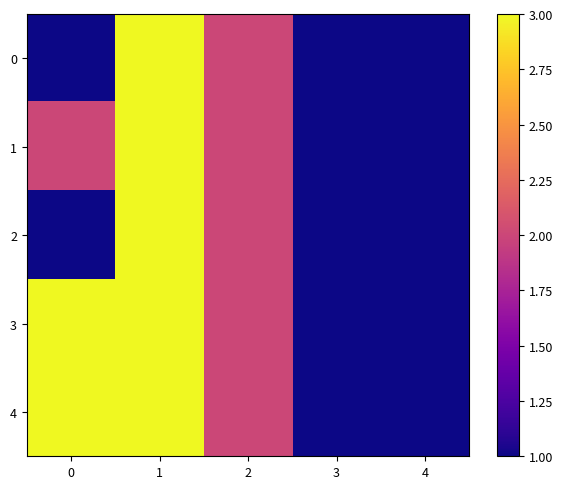

Reading left to right, transcribe all the data shown in this chart.

0: 0=1	1=3	2=2	3=1	4=1
1: 0=2	1=3	2=2	3=1	4=1
2: 0=1	1=3	2=2	3=1	4=1
3: 0=3	1=3	2=2	3=1	4=1
4: 0=3	1=3	2=2	3=1	4=1